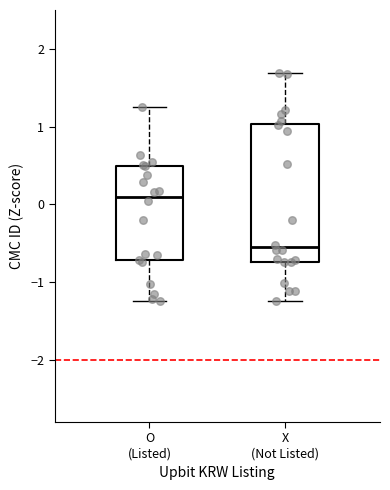

Comparing the boxes themselves (not the whiskers), which one is the tallest?

X (Not Listed)